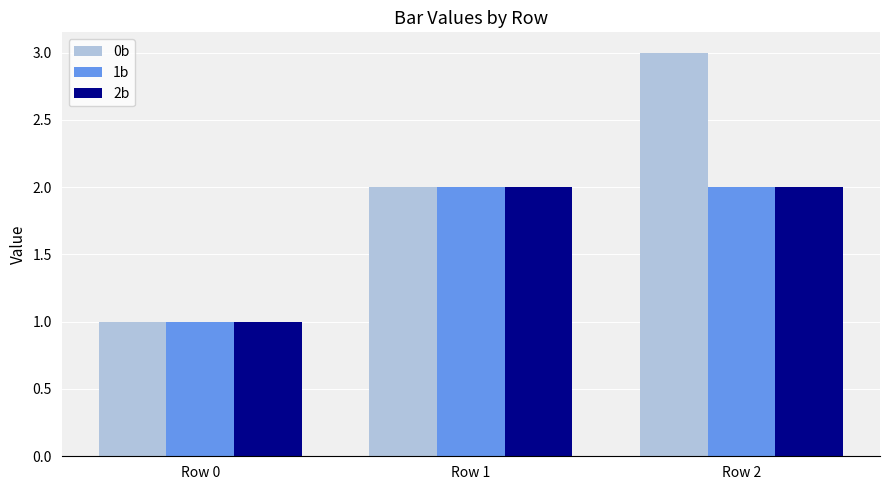

Reading left to right, list all the values displayed in this chart.

0b: Row 0=1	Row 1=2	Row 2=3
1b: Row 0=1	Row 1=2	Row 2=2
2b: Row 0=1	Row 1=2	Row 2=2